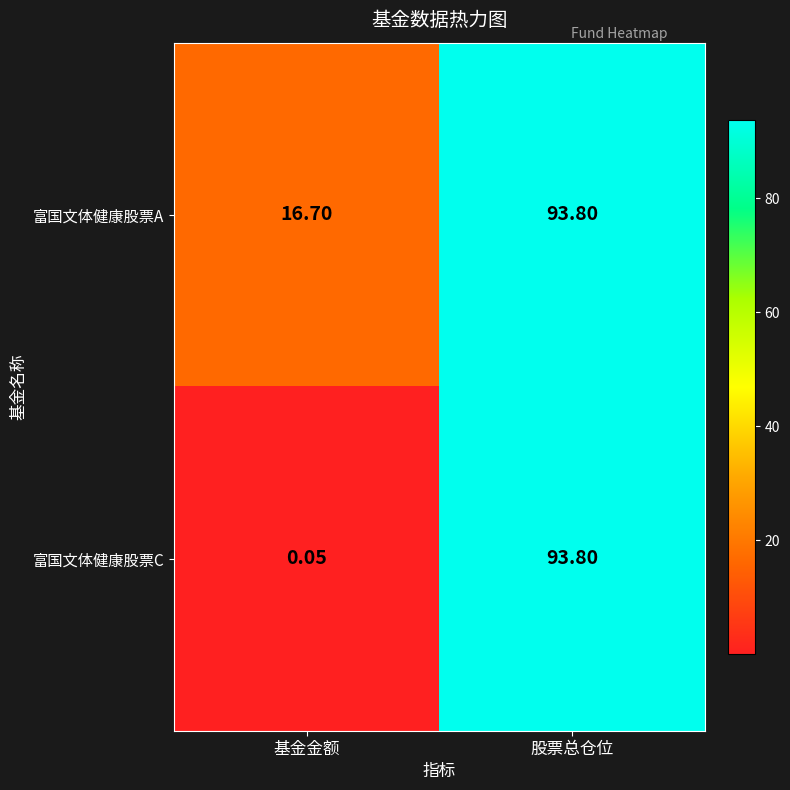

At how many categories does at least one series exceed 88?

1